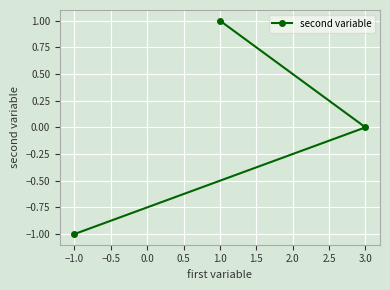

What is the difference between the values at 3.0 and 1.0?

1